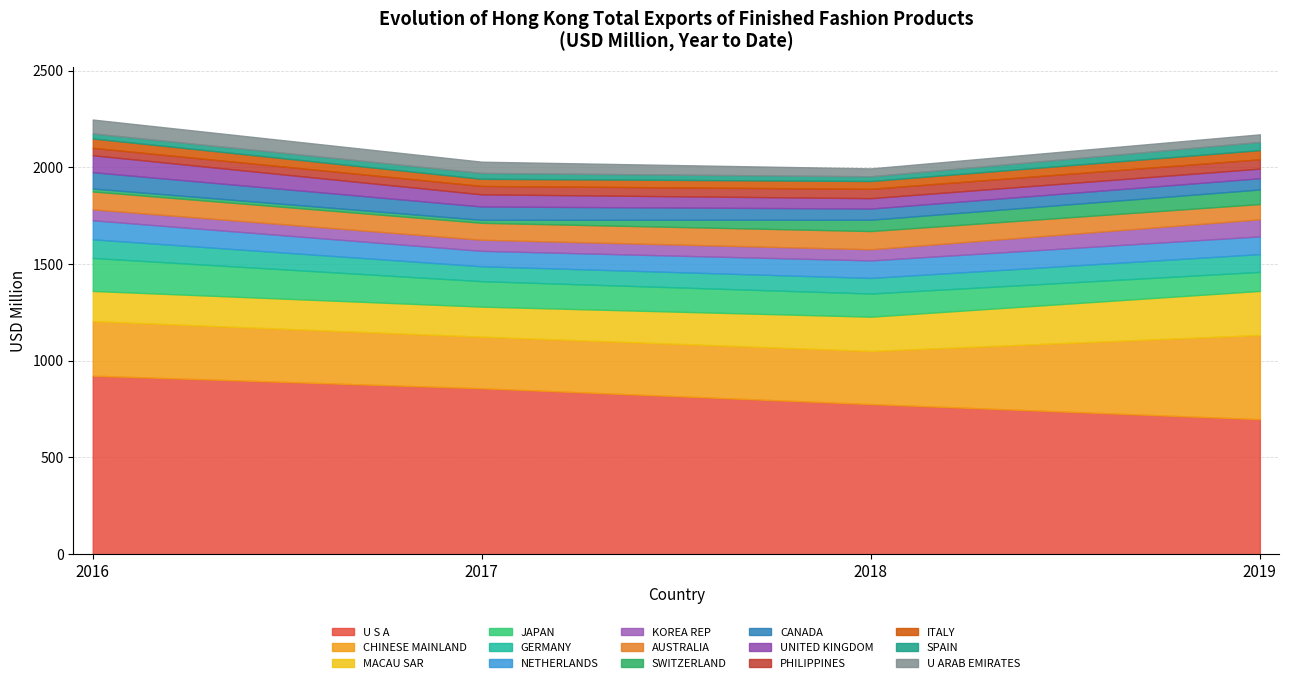

What is the sum of all 2019 values?

2170.6